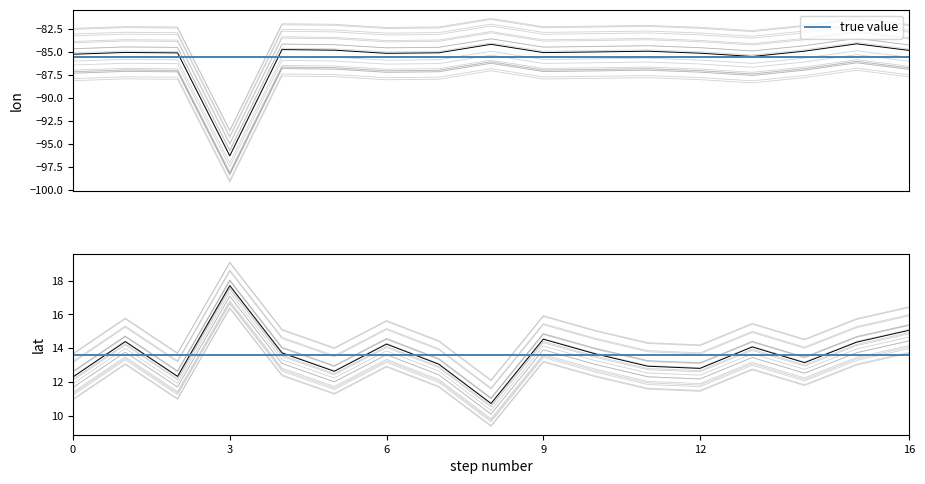

What is the highest value of the lon series?

-82.1